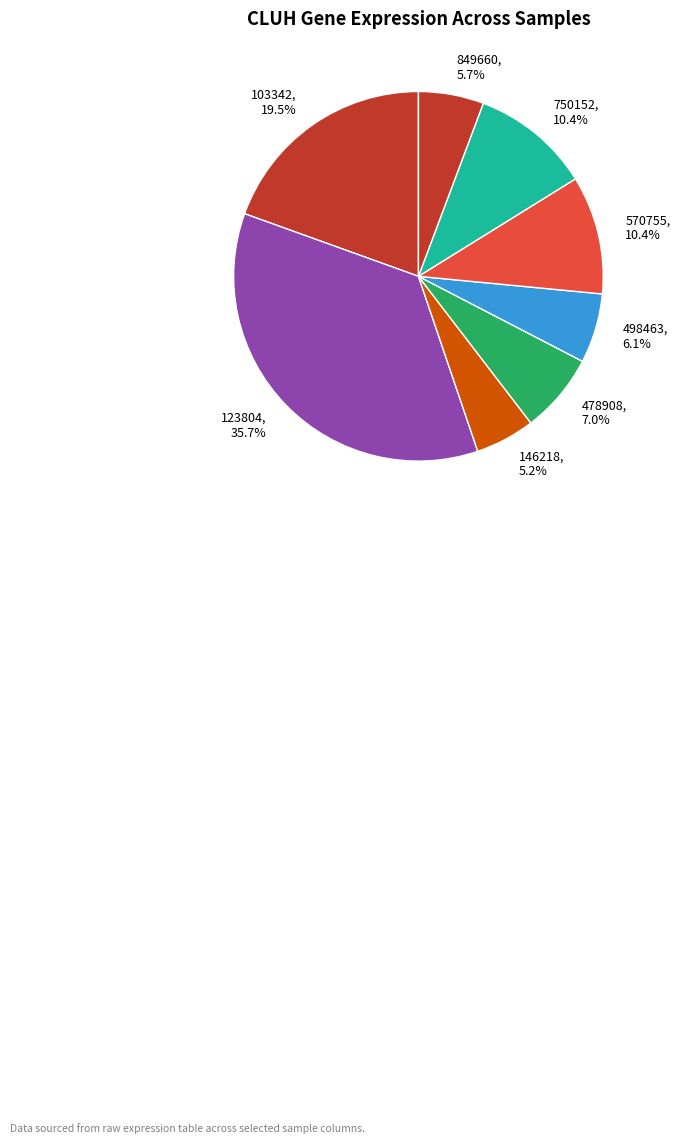

Which has a higher value, 146218 or 478908?

478908